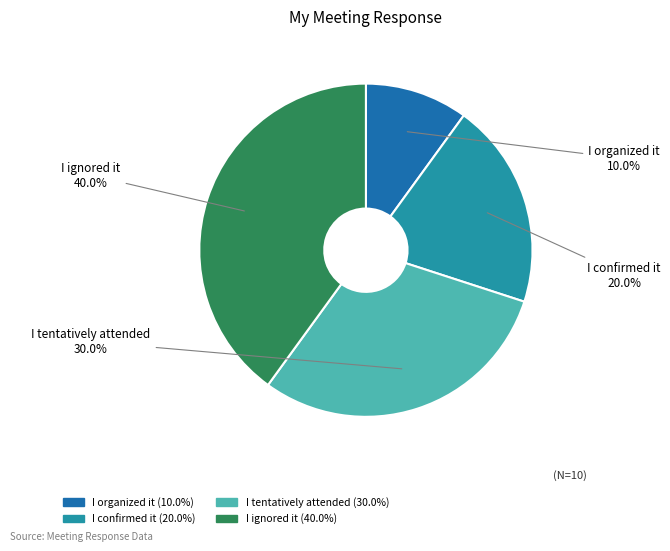

Which category has the biggest portion of the pie?

I ignored it